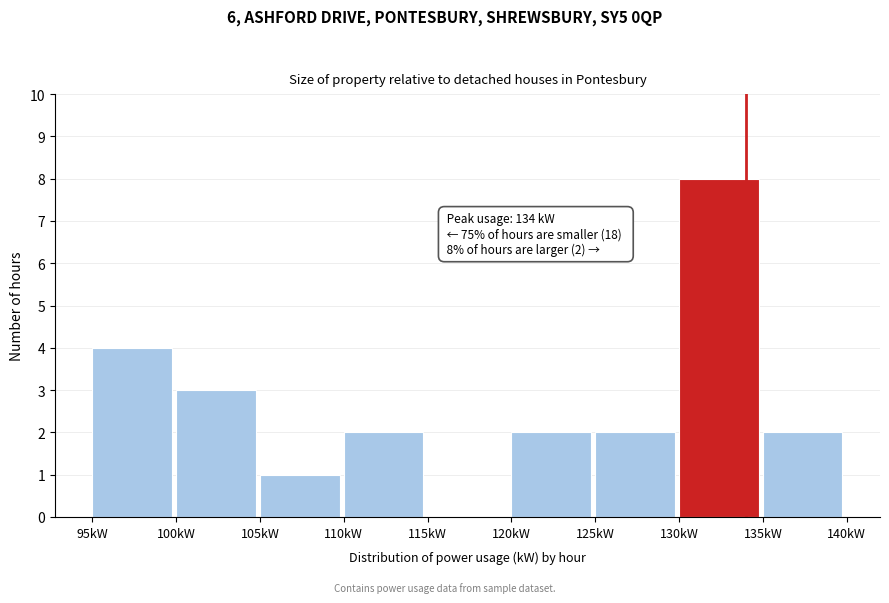

Which range on the x-axis has the tallest bar?

130 to 135